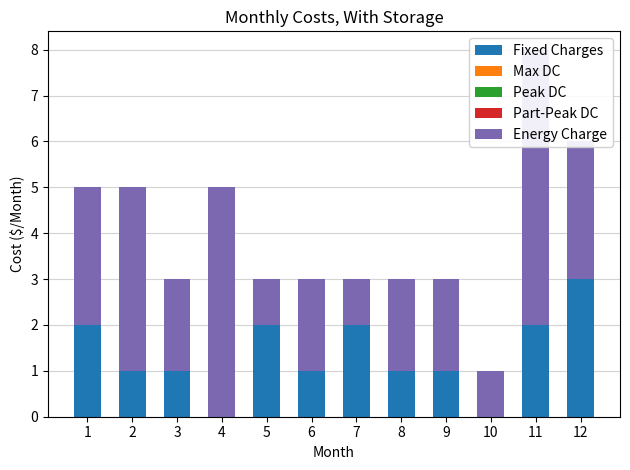

True or false: Energy Charge has a value of 2 at 8.

True